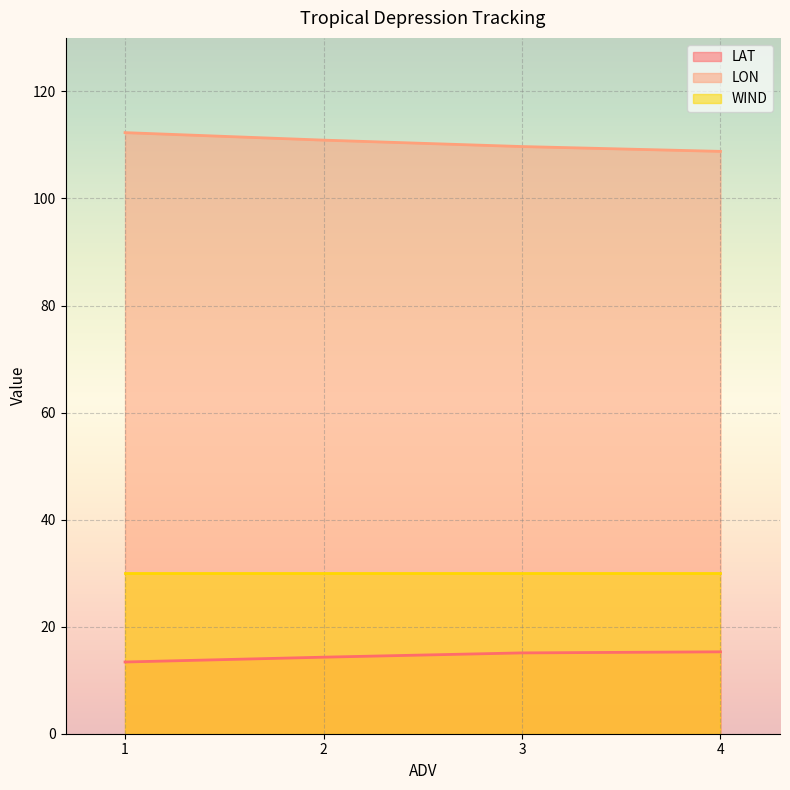

What is the maximum value shown in the chart?

112.3